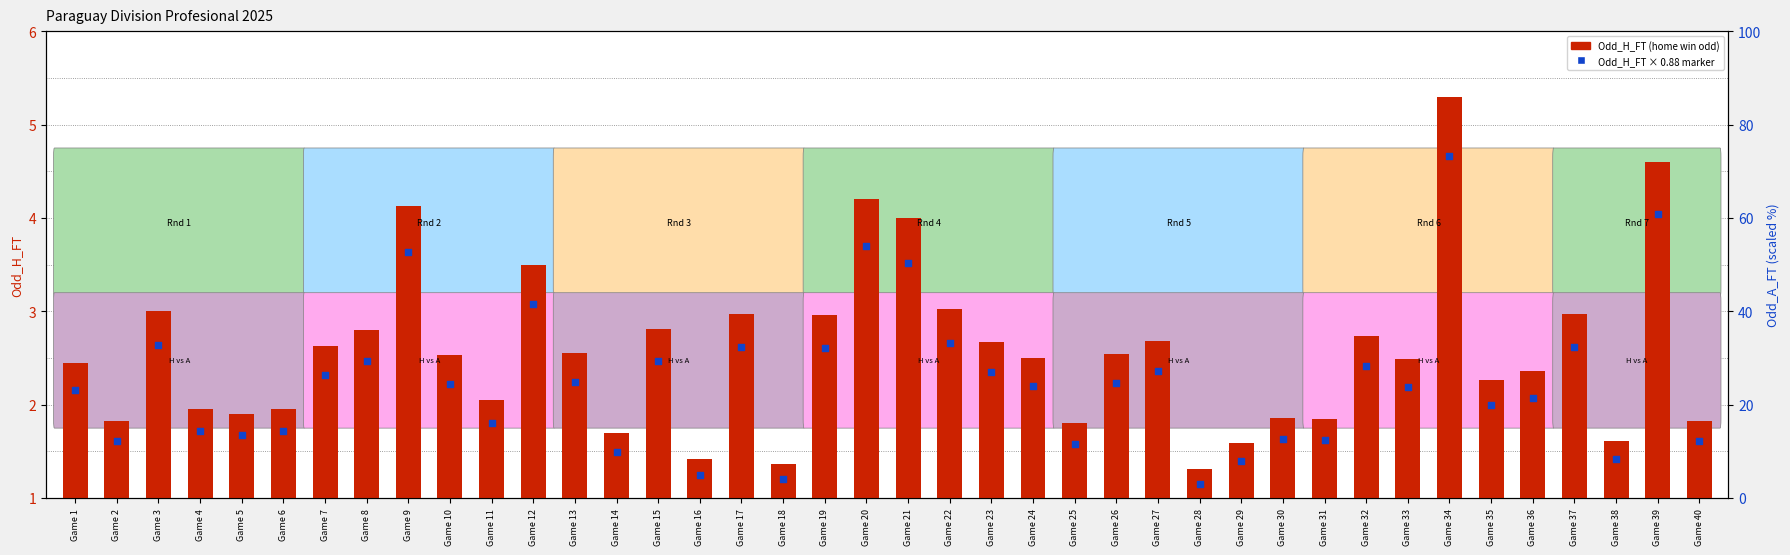

Is the value of Odd_A_FT (rel) at Game 19 greater than the value of Odd_H_FT at Game 10?

Yes